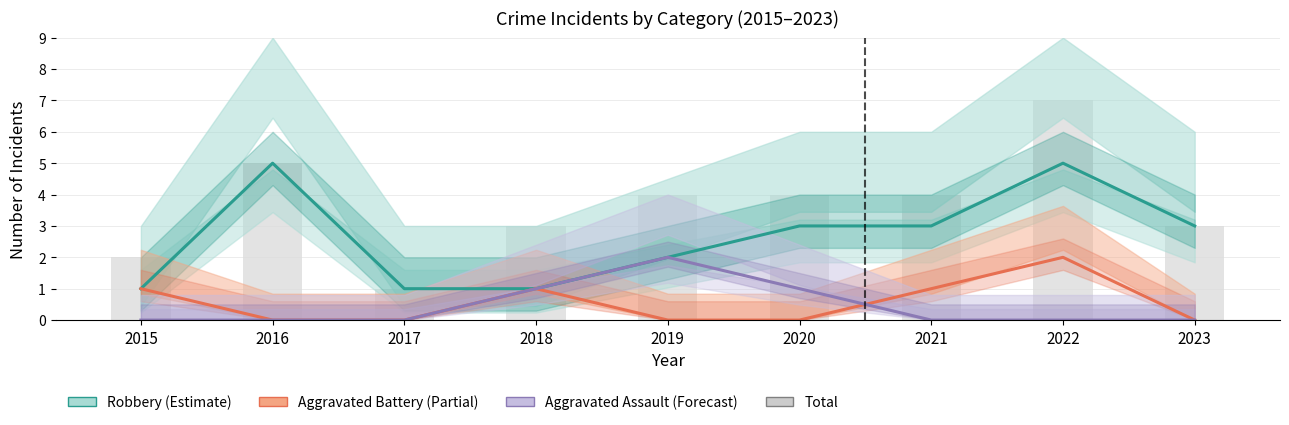

Reading left to right, what are all the values shown in this chart?

Robbery (Estimate): 2015=1	2016=5	2017=1	2018=1	2019=2	2020=3	2021=3	2022=5	2023=3
Aggravated Battery (Partial): 2015=1	2016=0	2017=0	2018=1	2019=0	2020=0	2021=1	2022=2	2023=0
Aggravated Assault (Forecast): 2015=0	2016=0	2017=0	2018=1	2019=2	2020=1	2021=0	2022=0	2023=0
Total: 2015=2	2016=5	2017=1	2018=3	2019=4	2020=4	2021=4	2022=7	2023=3